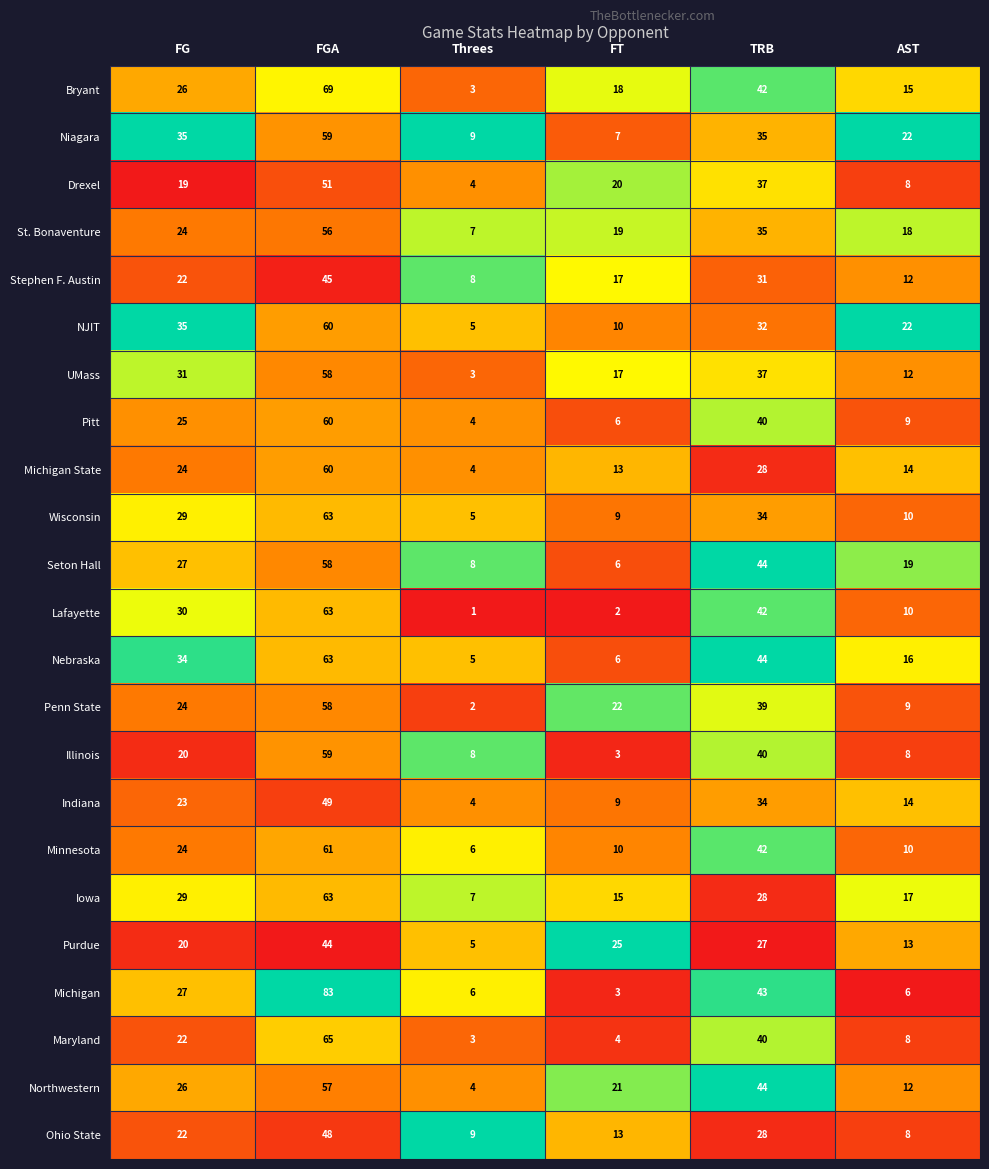

What is the spread (max minus min) of values at AST?

16